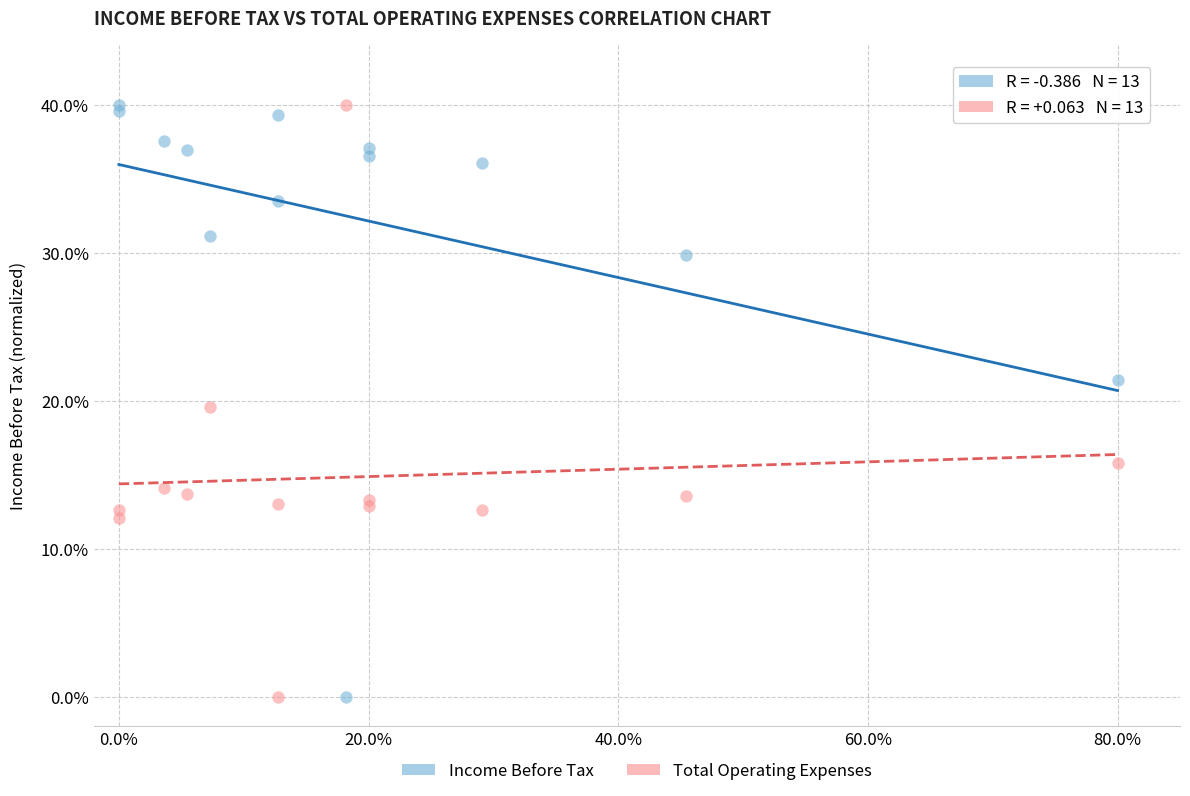

What is the X range (max minus min) for the scatter plot?

80.0